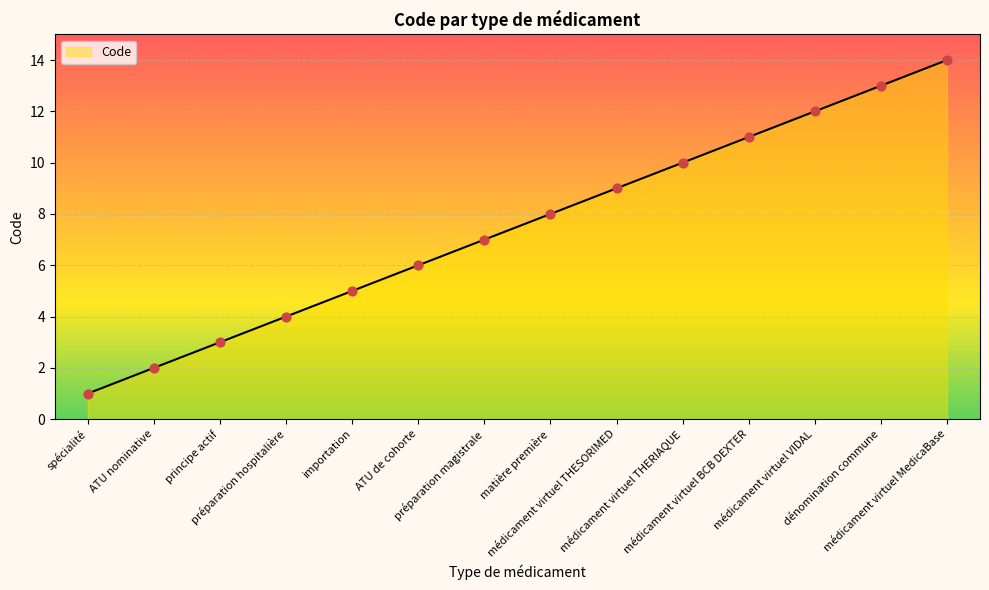

What is the change in value from préparation magistrale to médicament virtuel THESORIMED?

+2